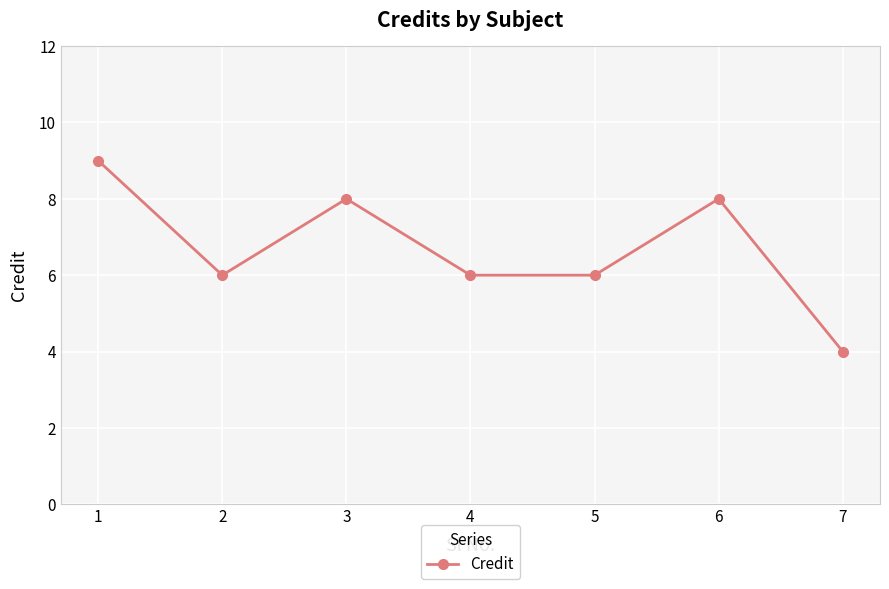

What is the sum of the values at 5 and 6?

14